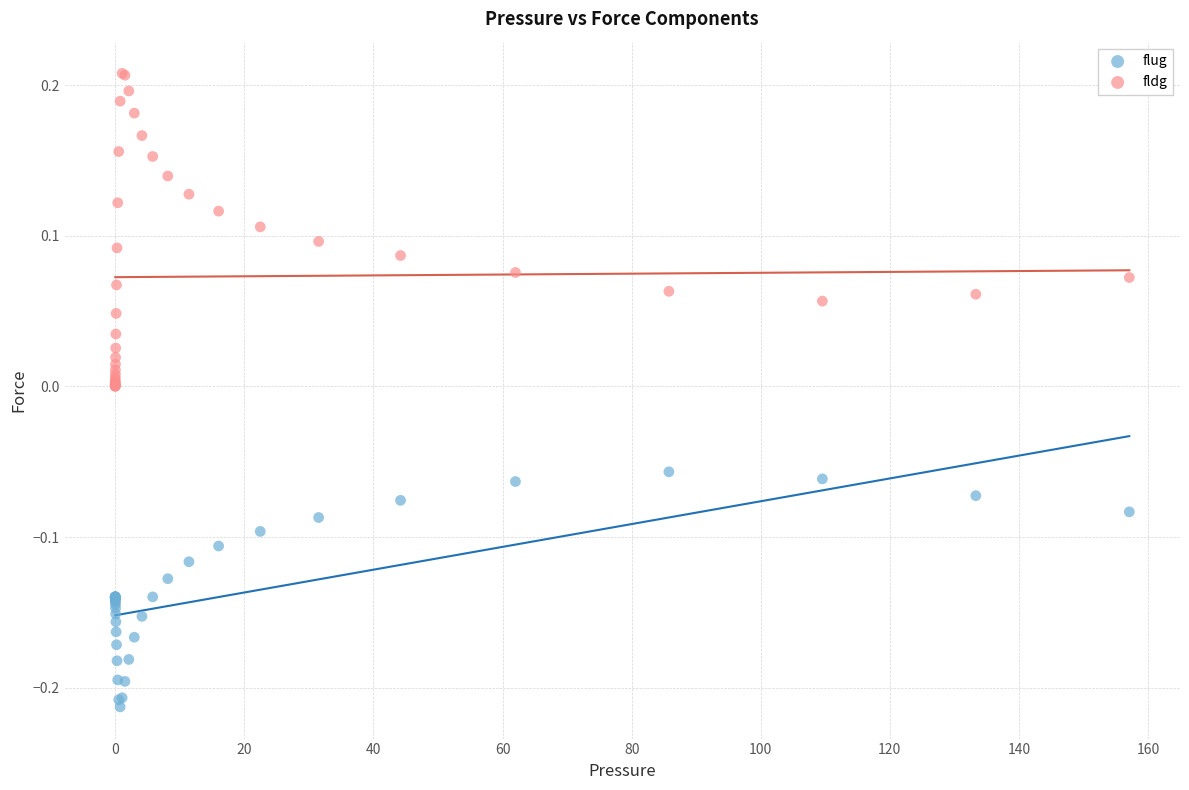

What is the X range (max minus min) for the scatter plot?

157.1